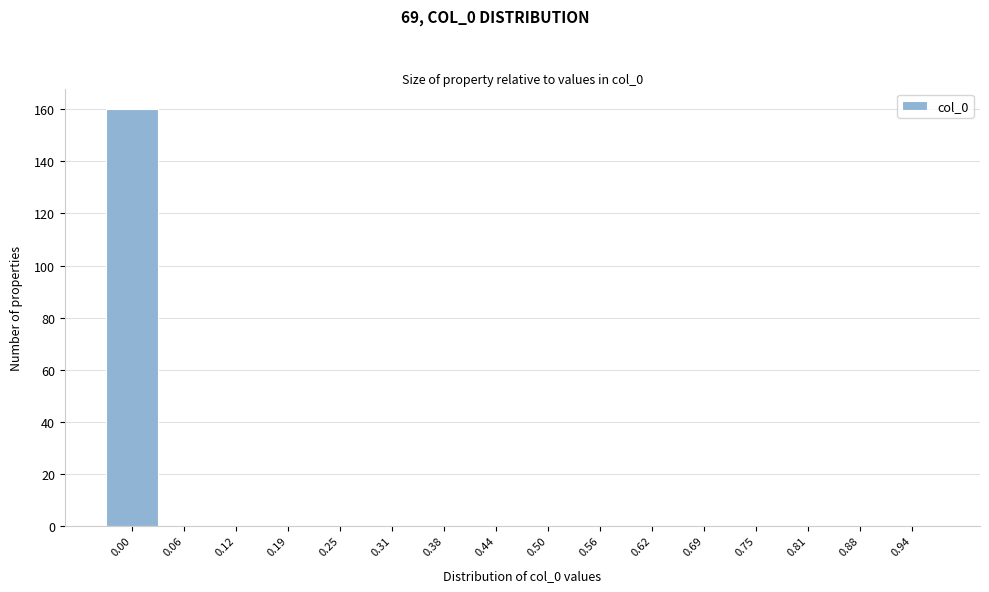

Reading left to right, what are all the values shown in this chart?

0.00=160	0.06=0	0.12=0	0.19=0	0.25=0	0.31=0	0.38=0	0.44=0	0.50=0	0.56=0	0.62=0	0.69=0	0.75=0	0.81=0	0.88=0	0.94=0